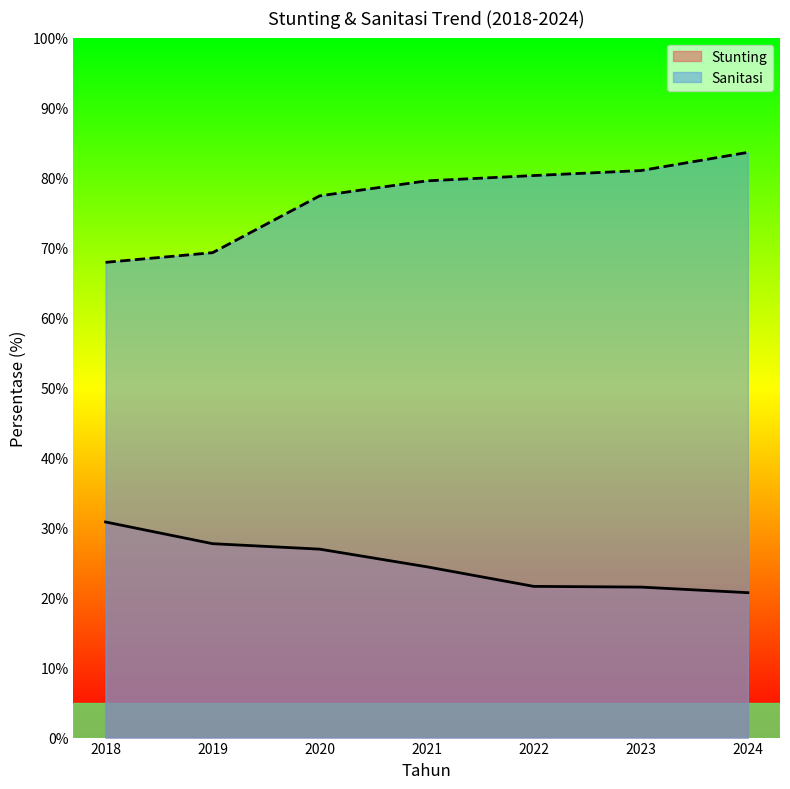

What is the total value across all series at 2023?

102.5